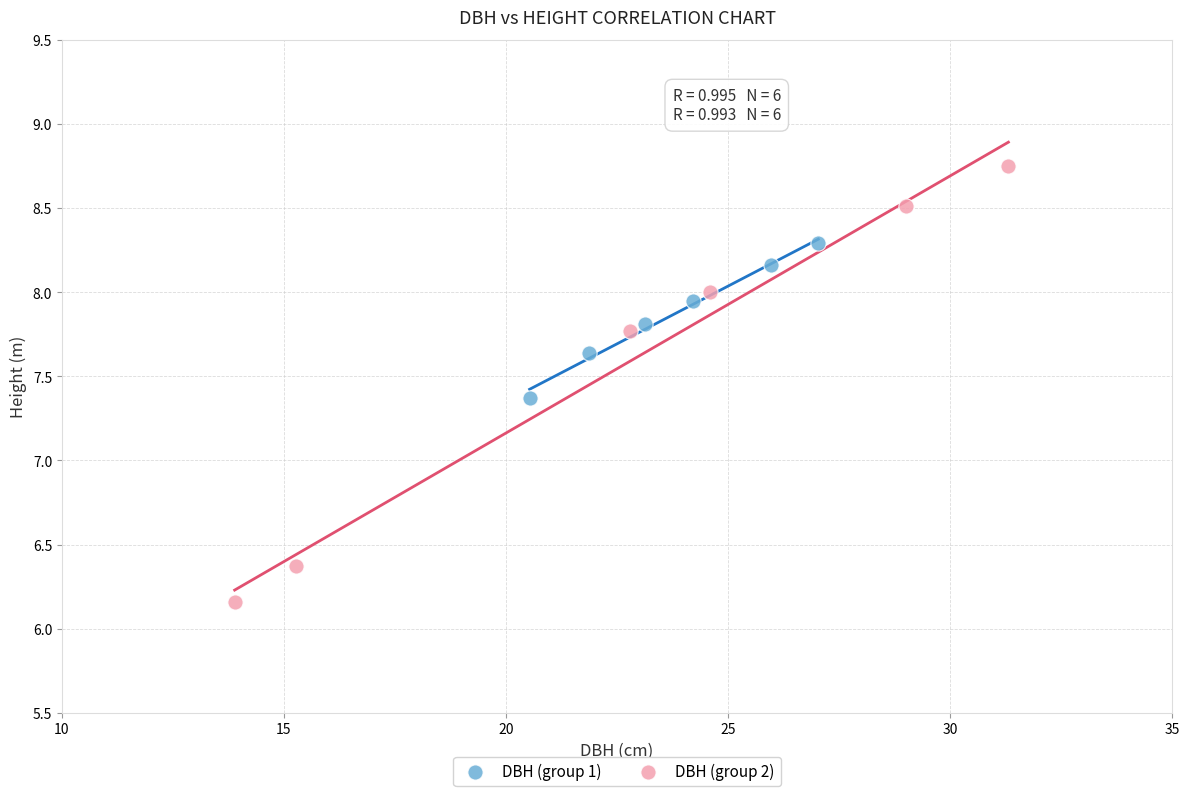

What are all the series names shown in the legend?

DBH (group 1), DBH (group 2)